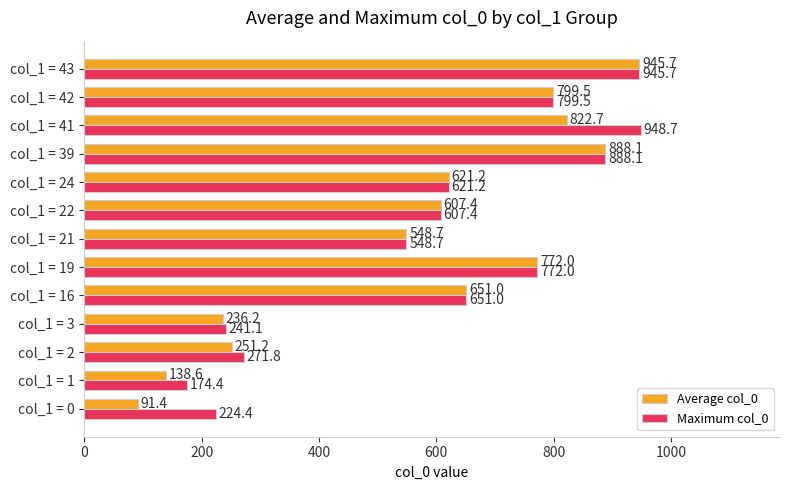

Count the number of categories in the chart.

13